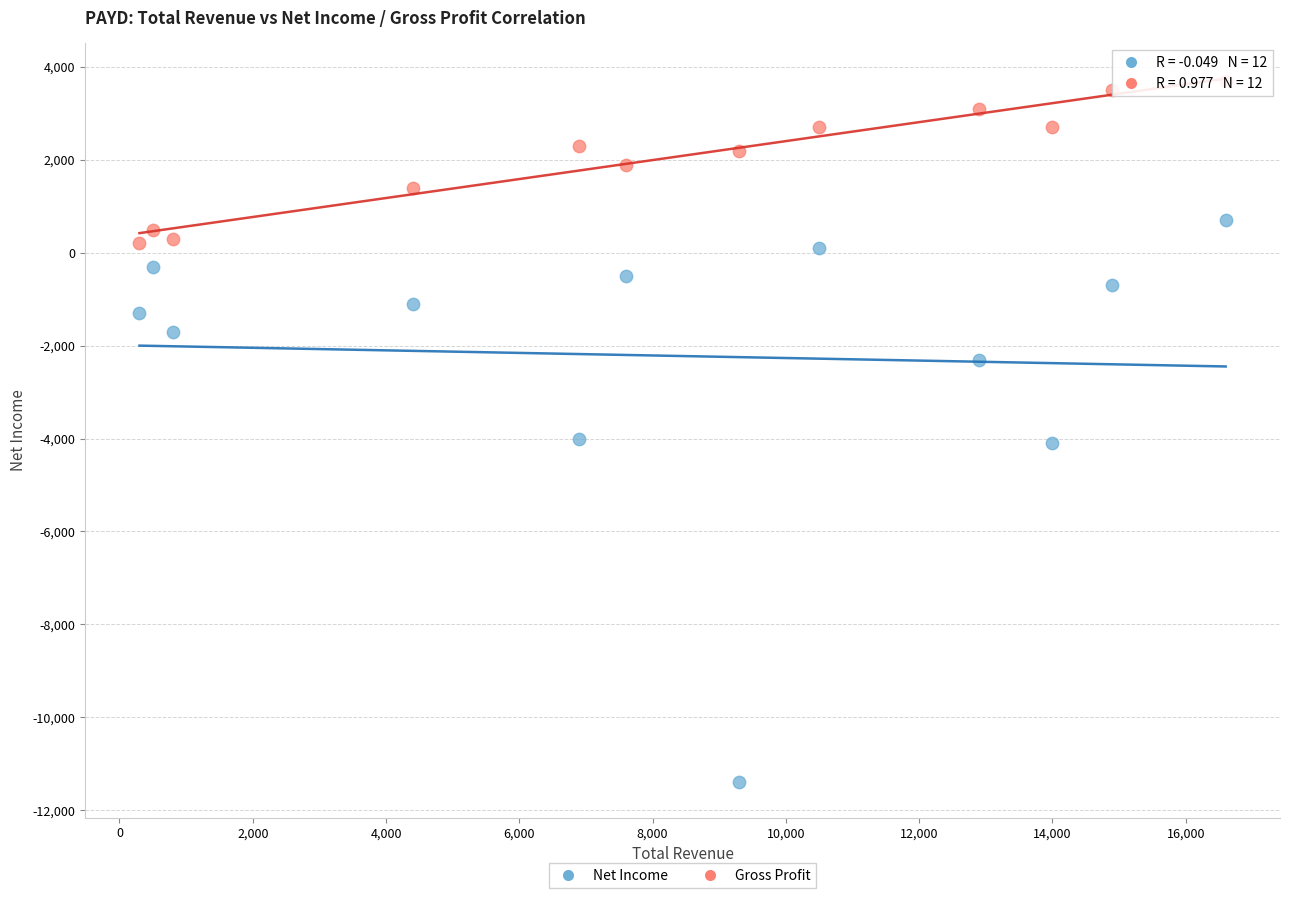

Which series has the largest Y range (max minus min)?

Net Income